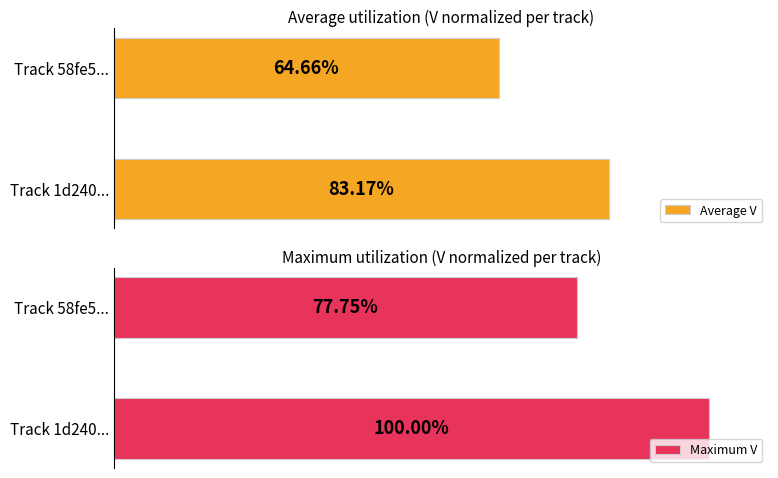

Rank the categories by Average V value from highest to lowest.

Track 1d240..., Track 58fe5...